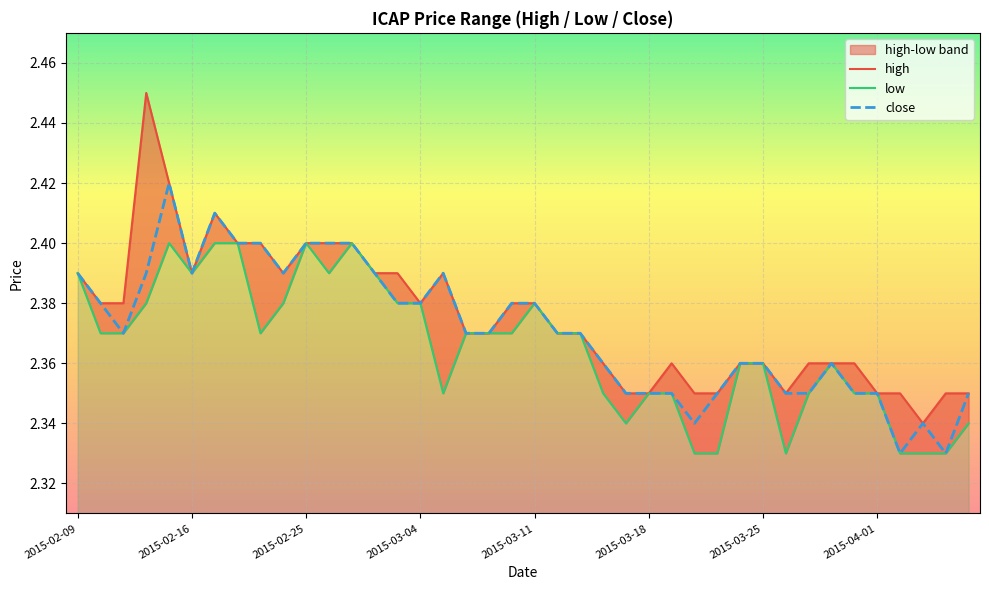

What is the lowest value of the low series?

2.3